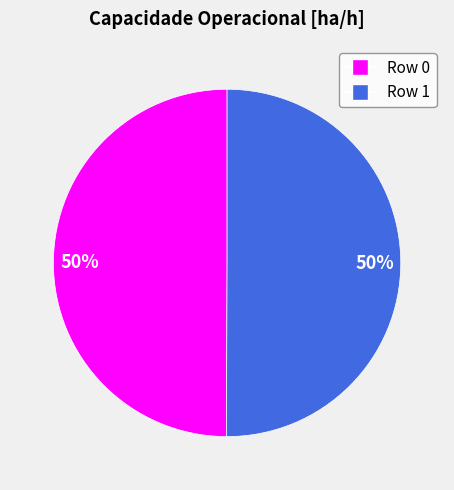

To the nearest percent, what percentage of the pie is Row 1?

50%